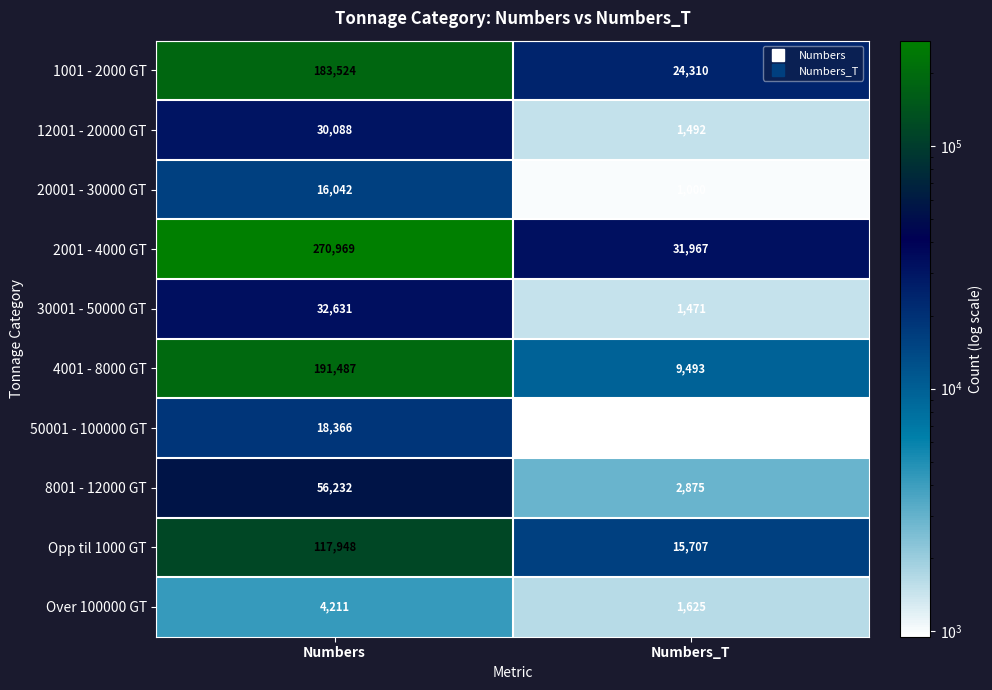

Reading right to left, transcribe all the data shown in this chart.

1001 - 2000 GT: 24310	183524
12001 - 20000 GT: 1492	30088
20001 - 30000 GT: 1000	16042
2001 - 4000 GT: 31967	270969
30001 - 50000 GT: 1471	32631
4001 - 8000 GT: 9493	191487
50001 - 100000 GT: 950	18366
8001 - 12000 GT: 2875	56232
Opp til 1000 GT: 15707	117948
Over 100000 GT: 1625	4211